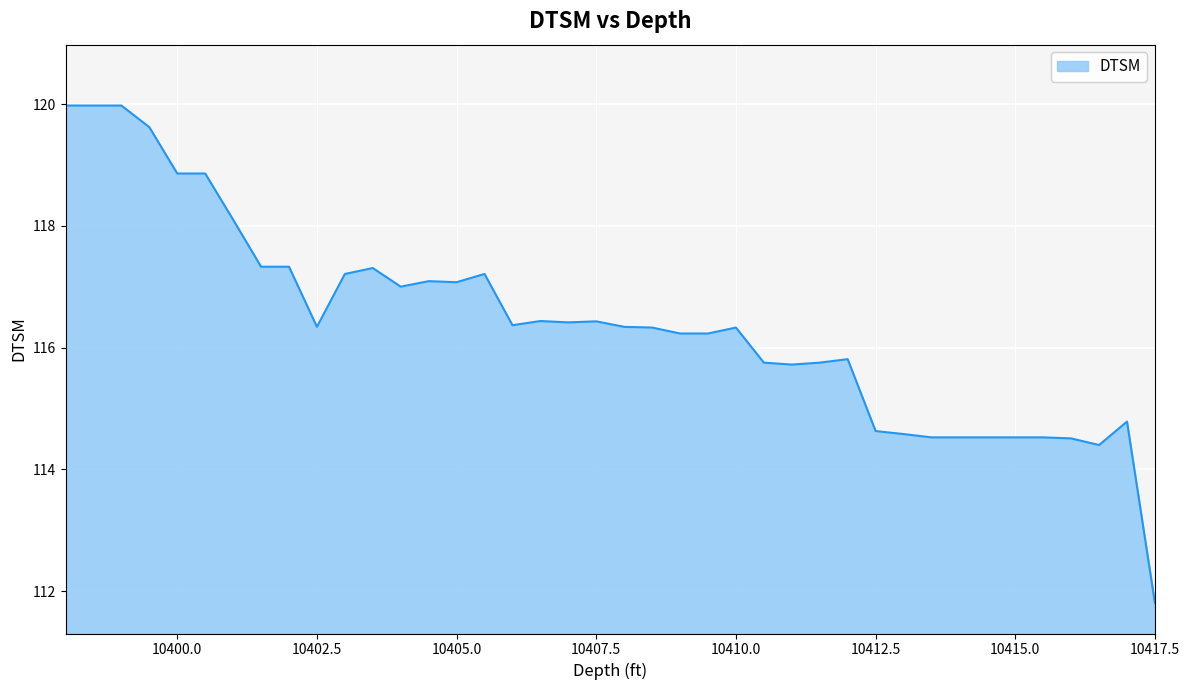

What is the greatest value displayed?

120.0